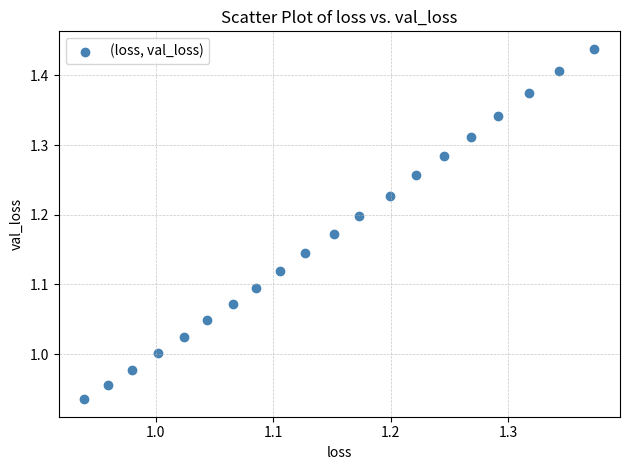

What is the range of X values (max minus min)?

0.4